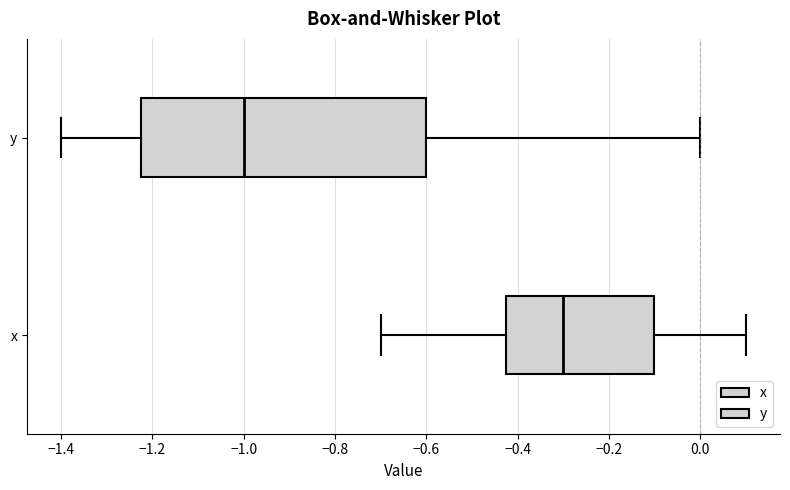

Where does the right whisker of the box for x end on the x-axis? The values are not printed on the chart, so give them approximately, as read against the axis.

0.10